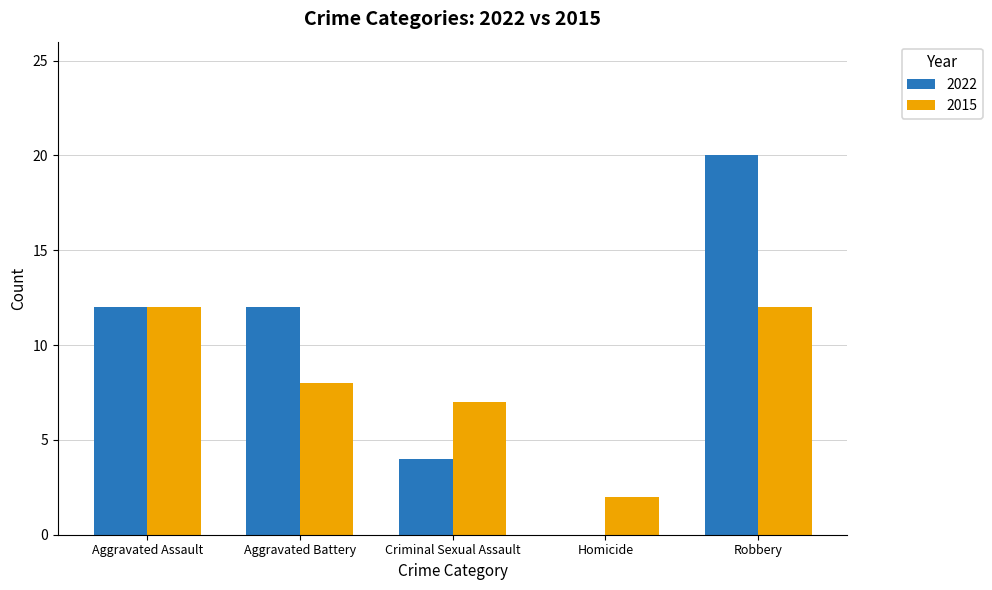

Which category has the highest value across all series?

Robbery